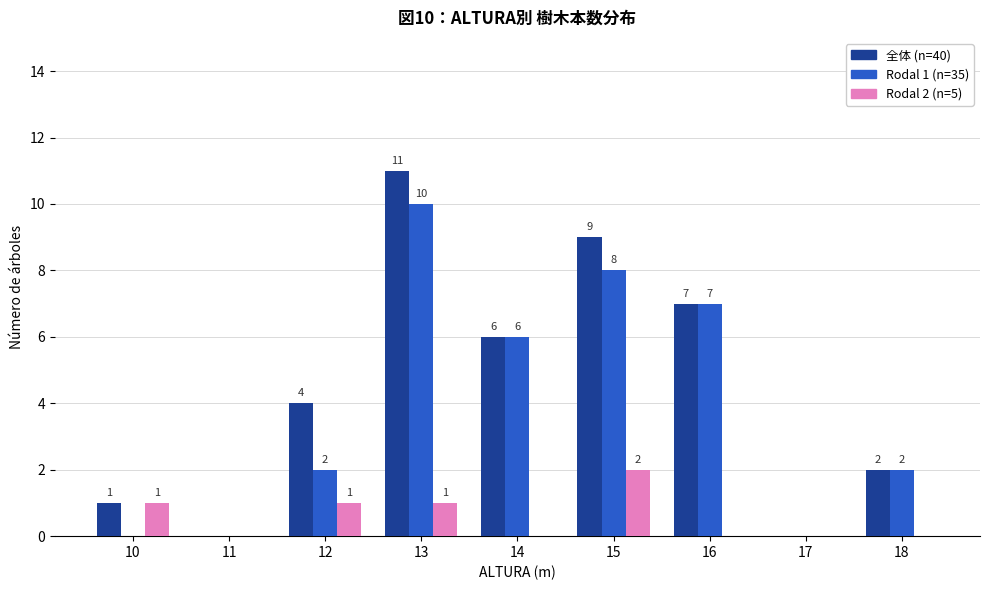

How many groups of bars are there?

9